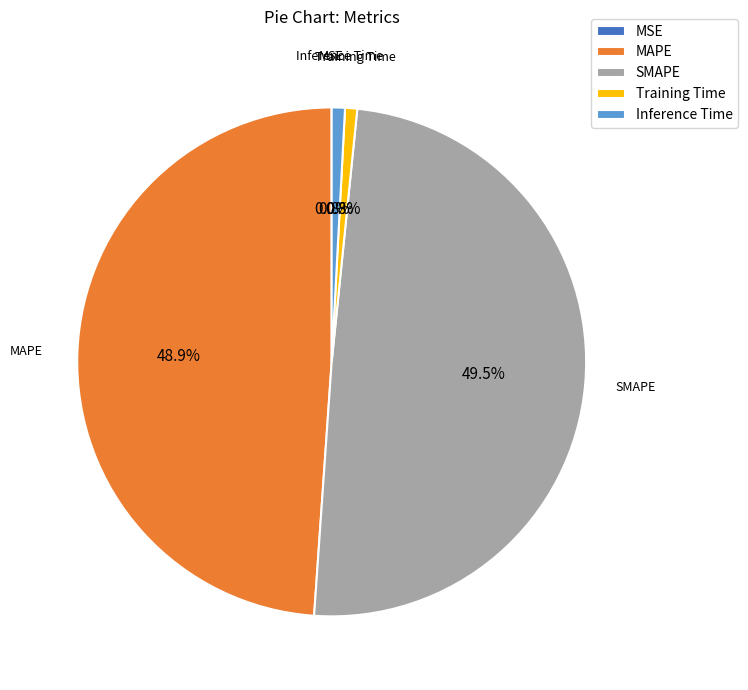

What percentage is NOT represented by MAPE?

51.1%